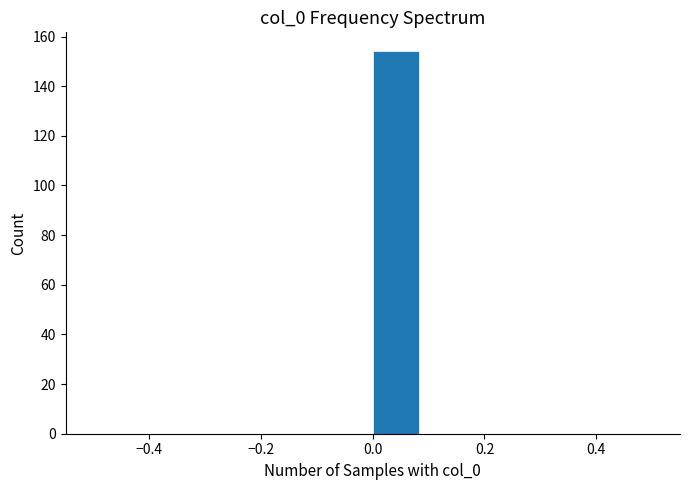

Which range on the x-axis has the tallest bar?

0.00 to 0.08